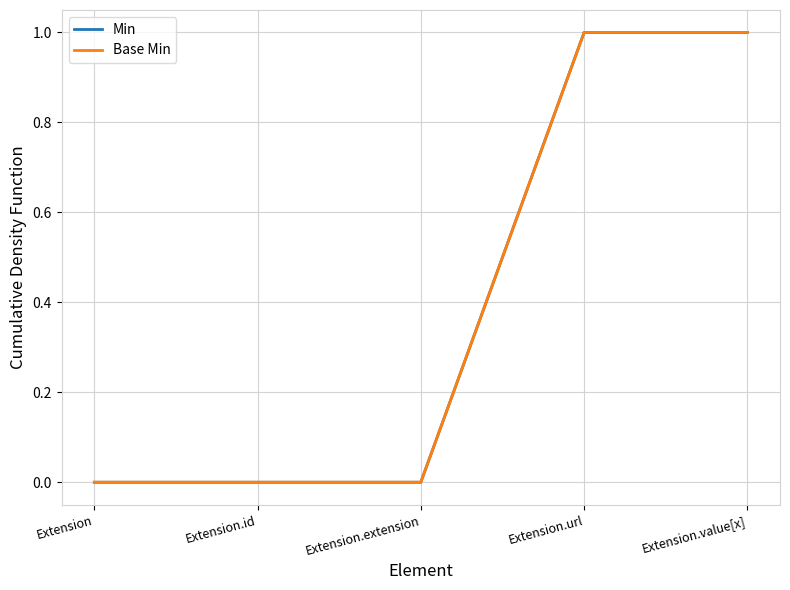

Does the chart display data point markers on the line(s)?

No